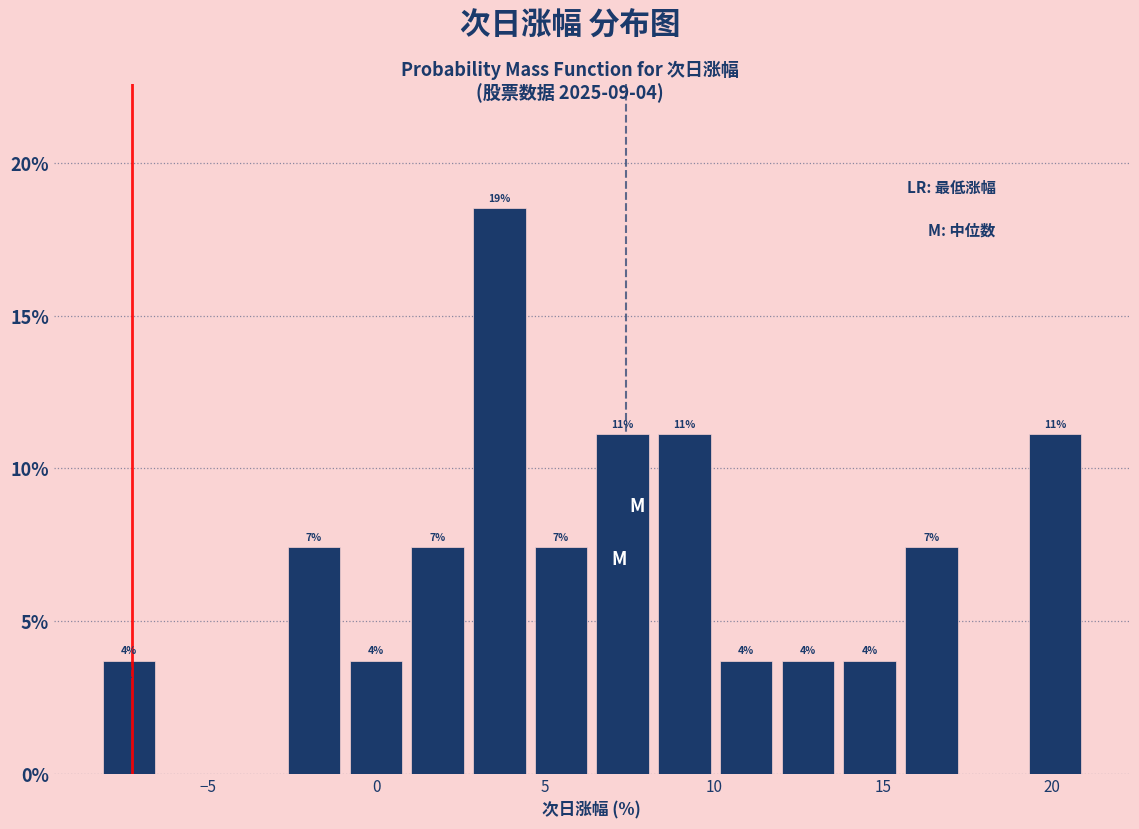

Around what value on the x-axis is the tallest bar? Give the approximate position of its centre, as read against the axis.

3.5